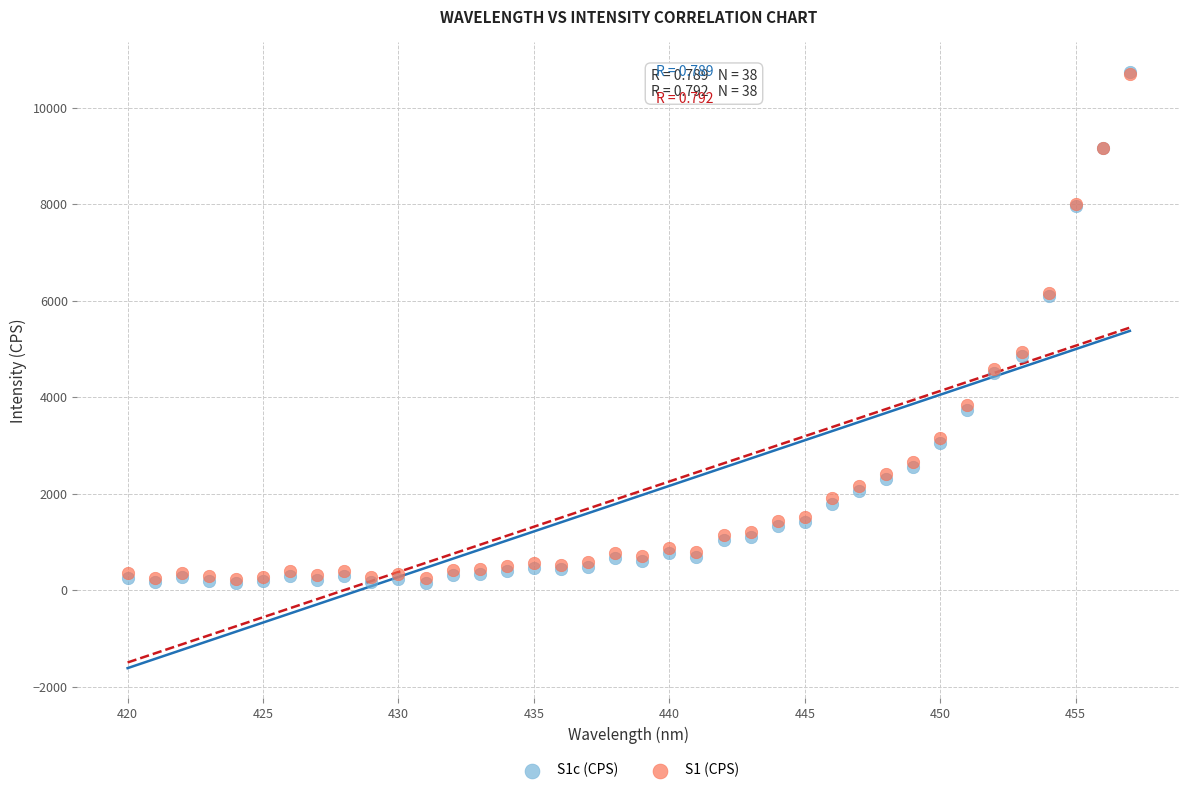

What are all the series names shown in the legend?

S1c (CPS), S1 (CPS)